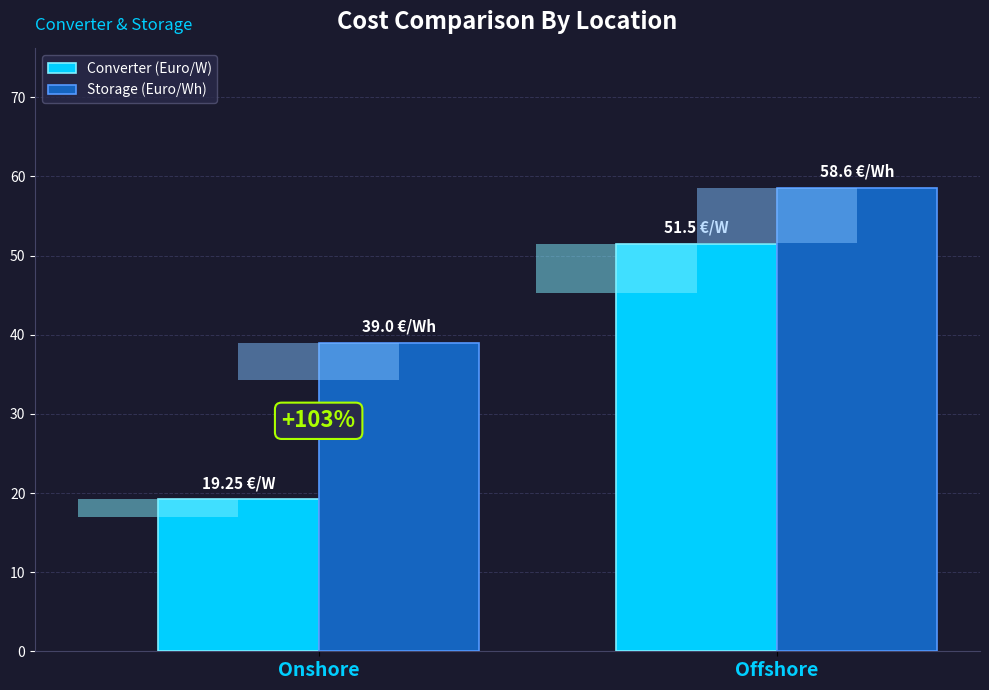

What is the value of the Storage (Euro/Wh) bar at the 1st from the left?

39.0